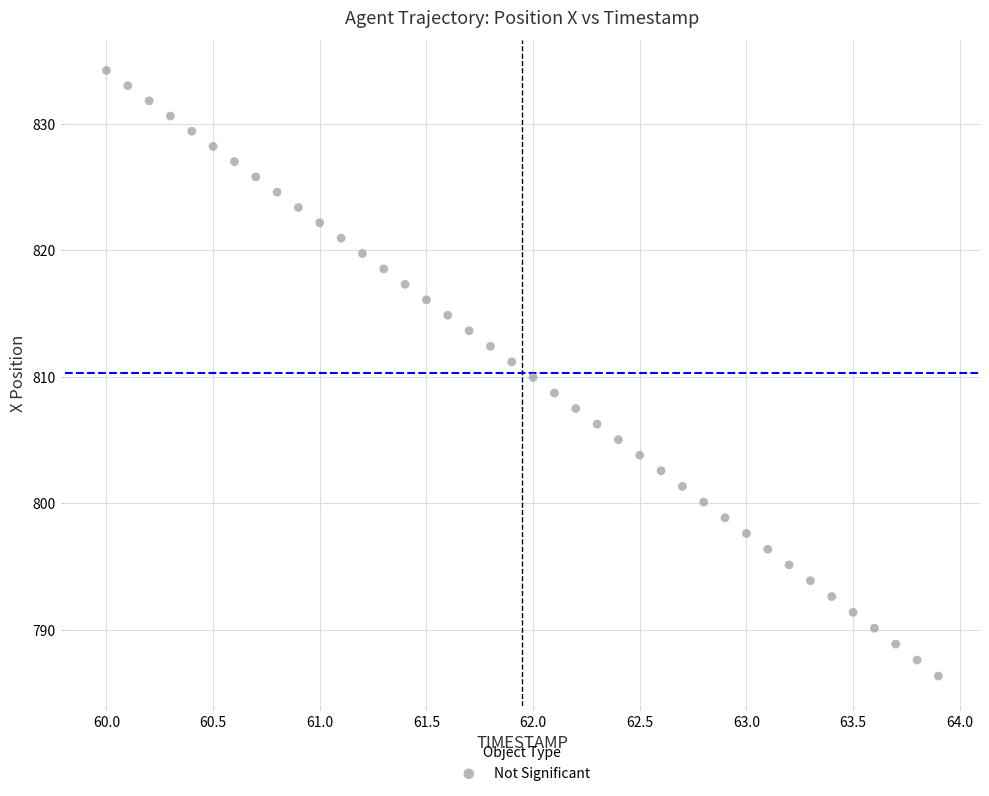

What is the range of X values (max minus min)?

3.9